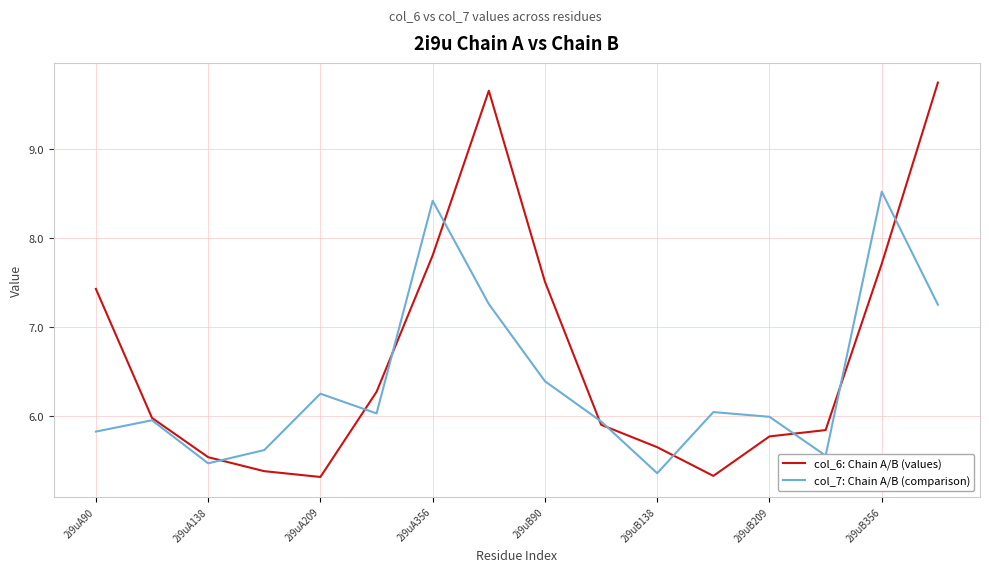

Does the chart display data point markers on the line(s)?

No